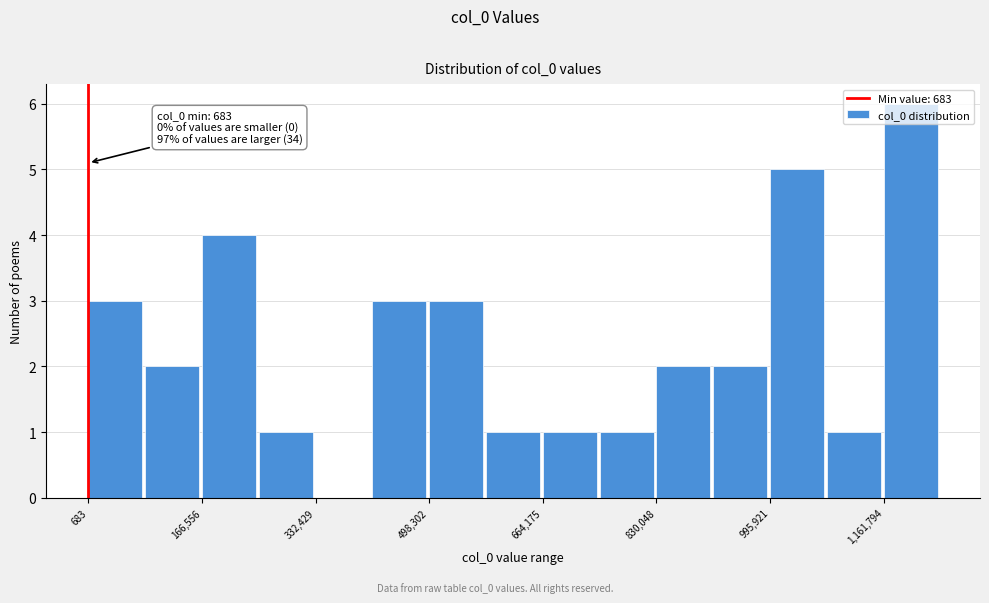

Over which range of the x-axis is the bar tallest?

1160000 to 1240000